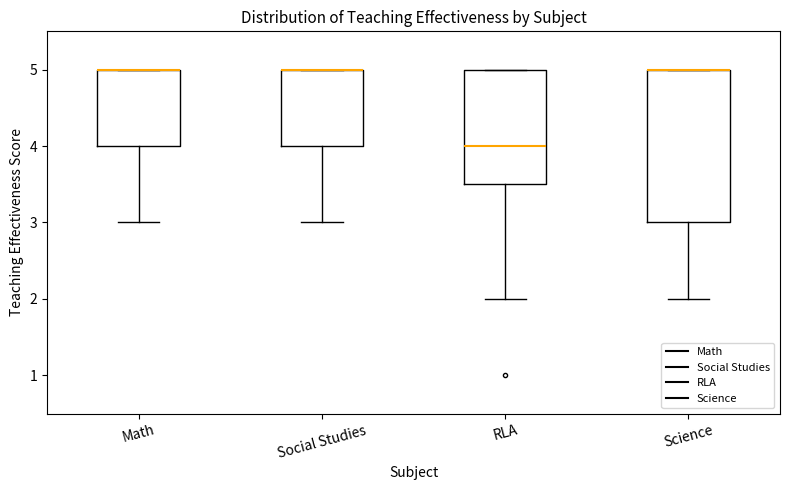

Which box is the tallest, from its lower edge to its upper edge?

Science